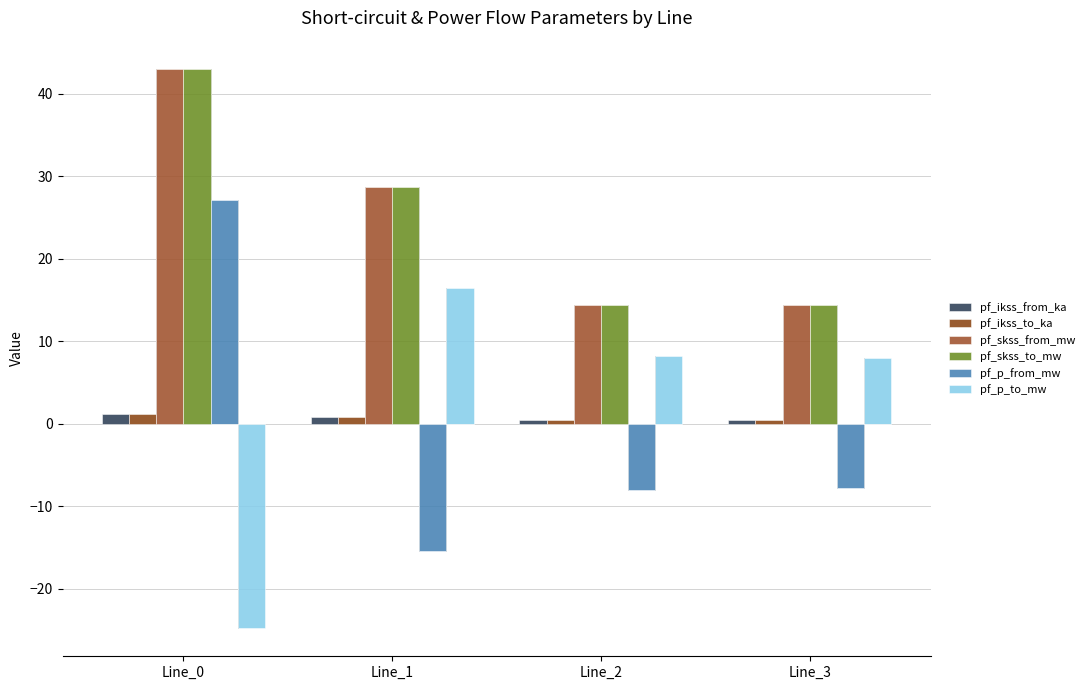

What is the value of the pf_ikss_to_ka bar at the 1st from the left?

1.2